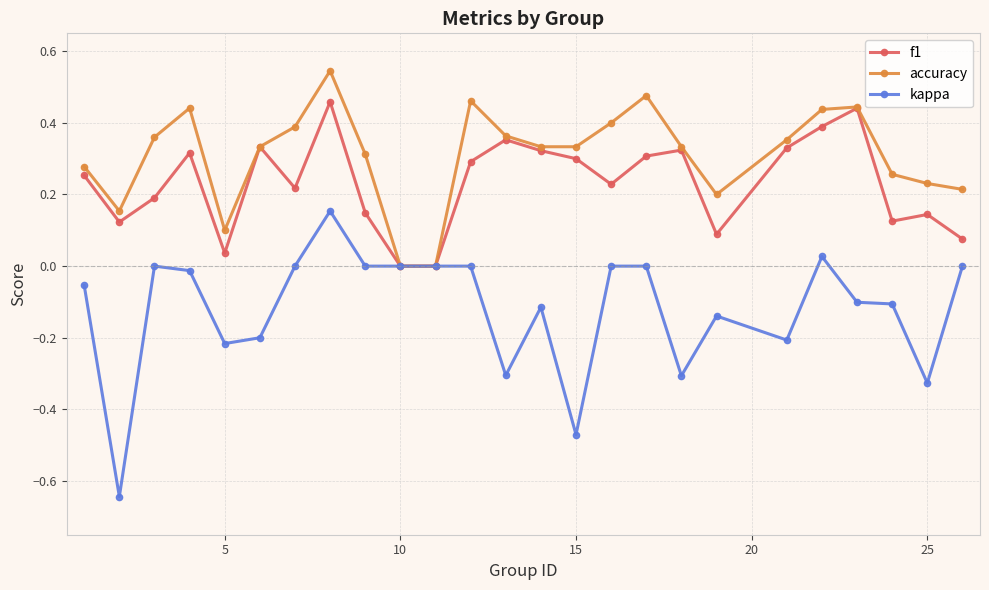

Which series has the largest range (max minus min)?

kappa